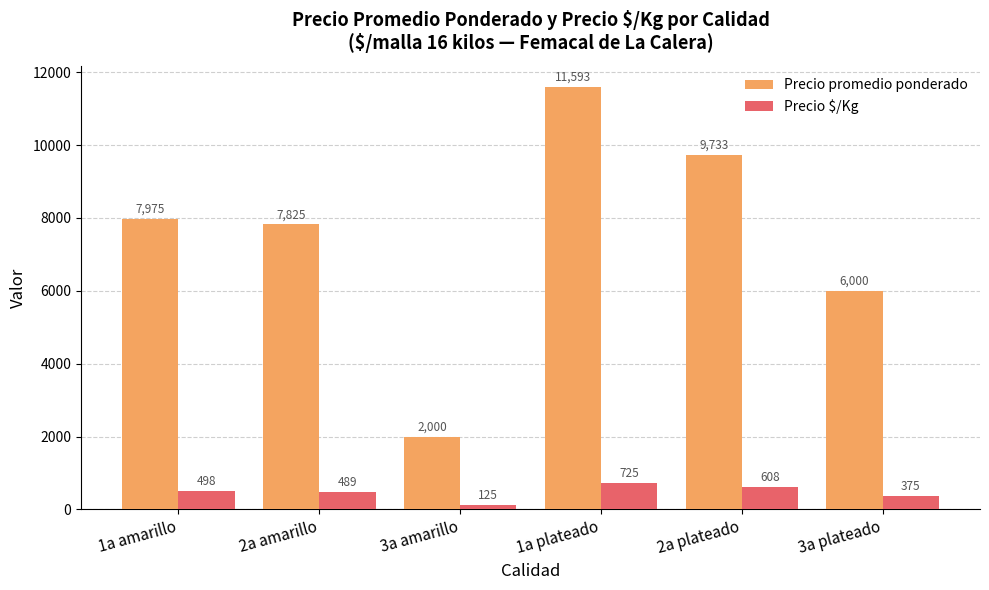

How many Precio promedio ponderado values are between 6000 and 9733?

4